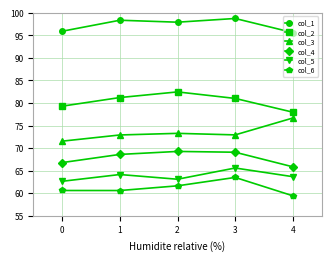

What is the difference between the col_4 values at 3 and 2?

0.2